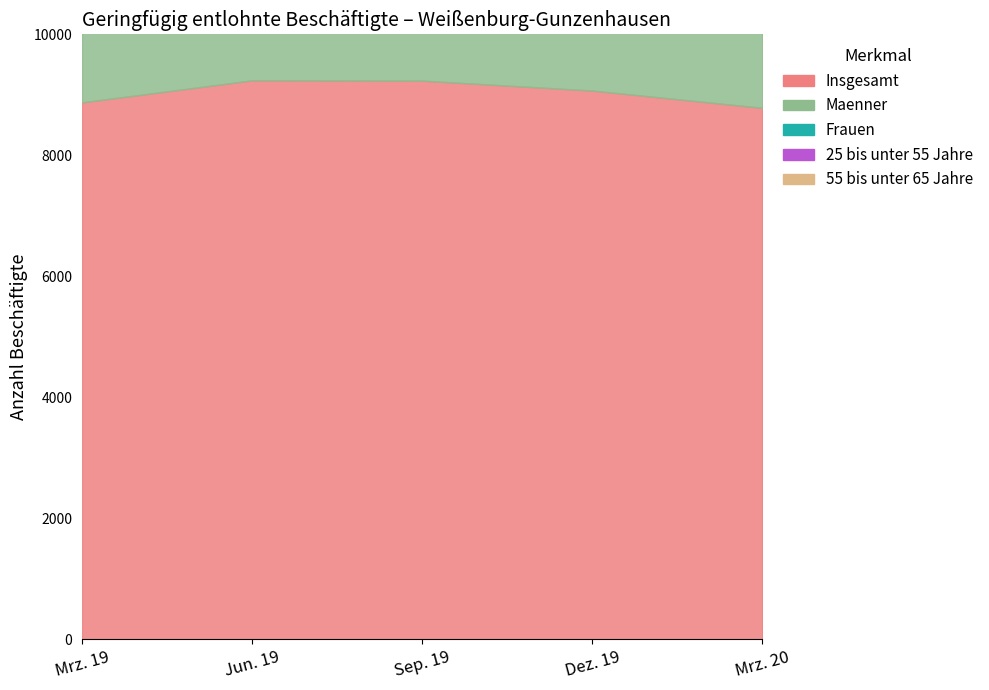

Reading left to right, transcribe all the data shown in this chart.

Insgesamt: Mrz. 19=8875	Jun. 19=9239	Sep. 19=9234	Dez. 19=9070	Mrz. 20=8784
Maenner: Mrz. 19=3347	Jun. 19=3525	Sep. 19=3538	Dez. 19=3488	Mrz. 20=3348
Frauen: Mrz. 19=5528	Jun. 19=5714	Sep. 19=5696	Dez. 19=5582	Mrz. 20=5436
25 bis unter 55 Jahre: Mrz. 19=4535	Jun. 19=4684	Sep. 19=4672	Dez. 19=4620	Mrz. 20=4433
55 bis unter 65 Jahre: Mrz. 19=1730	Jun. 19=1768	Sep. 19=1771	Dez. 19=1734	Mrz. 20=1699